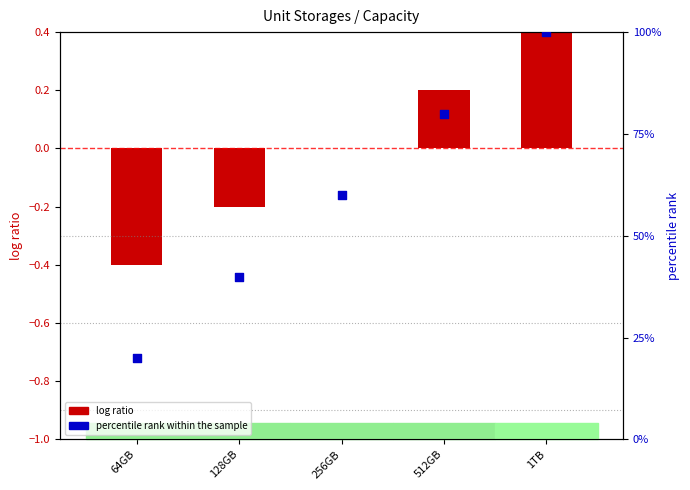

Which series reaches the maximum Y coordinate?

percentile rank within the sample